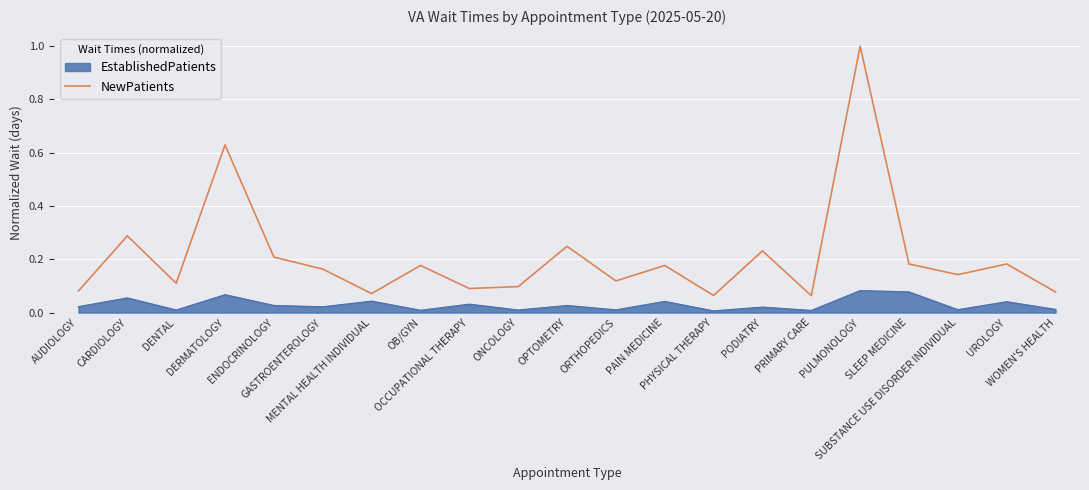

What is the difference between the maximum and minimum values?

0.9